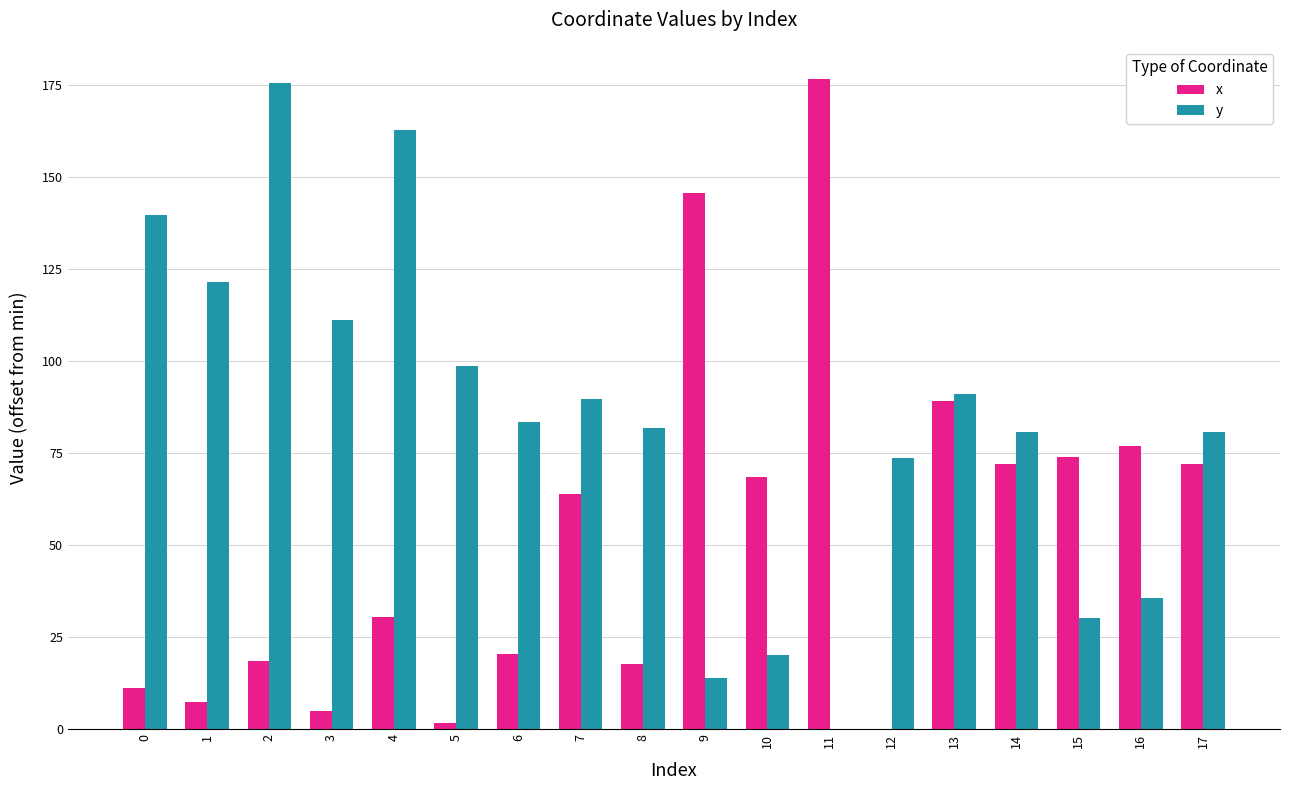

What is the total value across all series at 0?

150.9